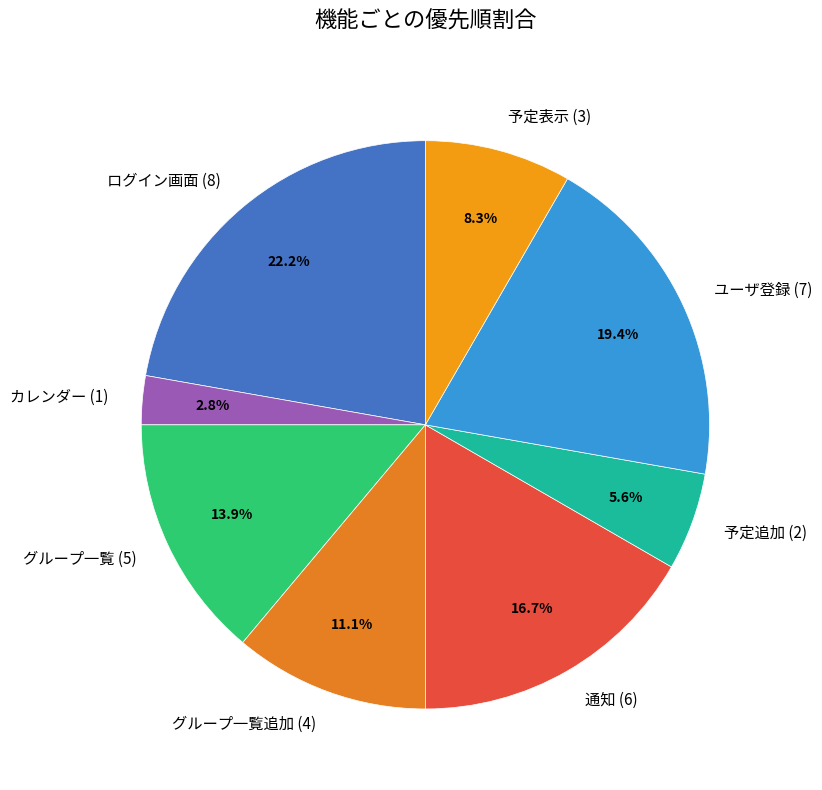

To the nearest percent, what percentage of the pie is 予定追加 (2)?

6%